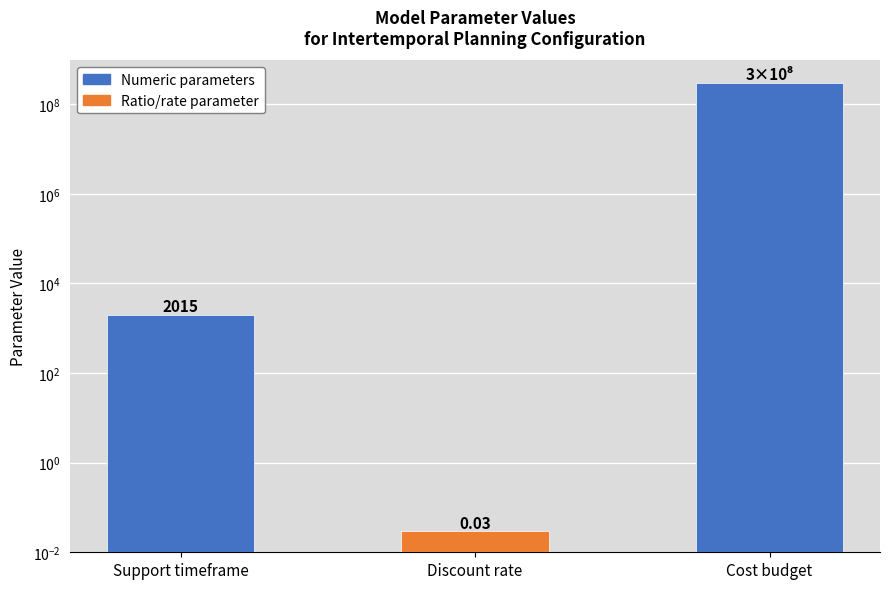

What is the change in value from Discount rate to Cost budget?

+300000000.0